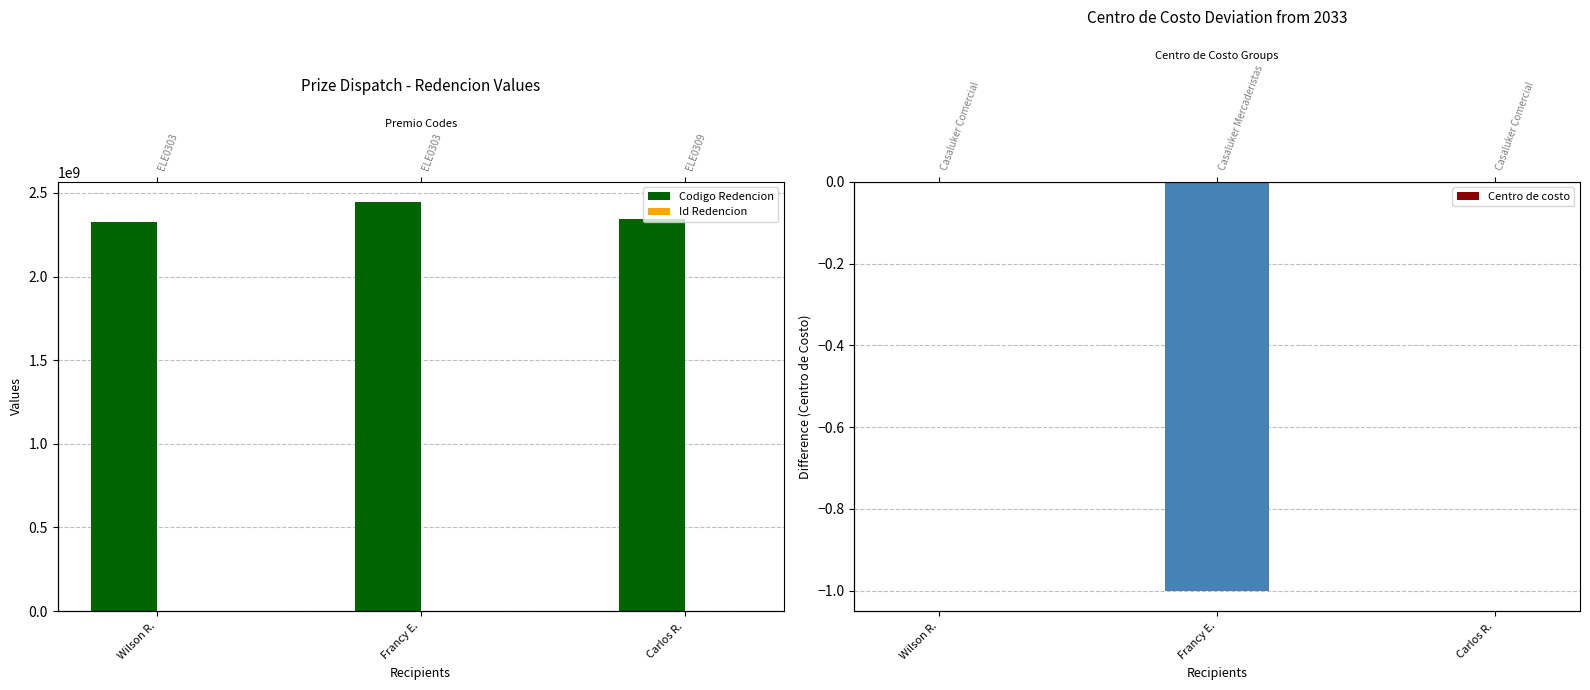

What is the value of the Id Redencion bar at the 2nd from the left?

18304